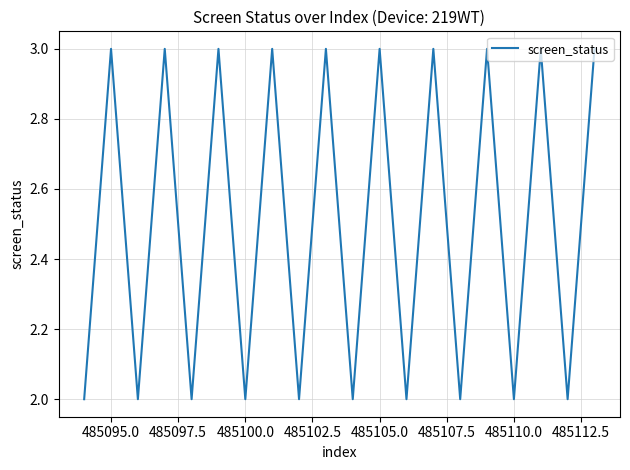

What is the greatest value displayed?

3